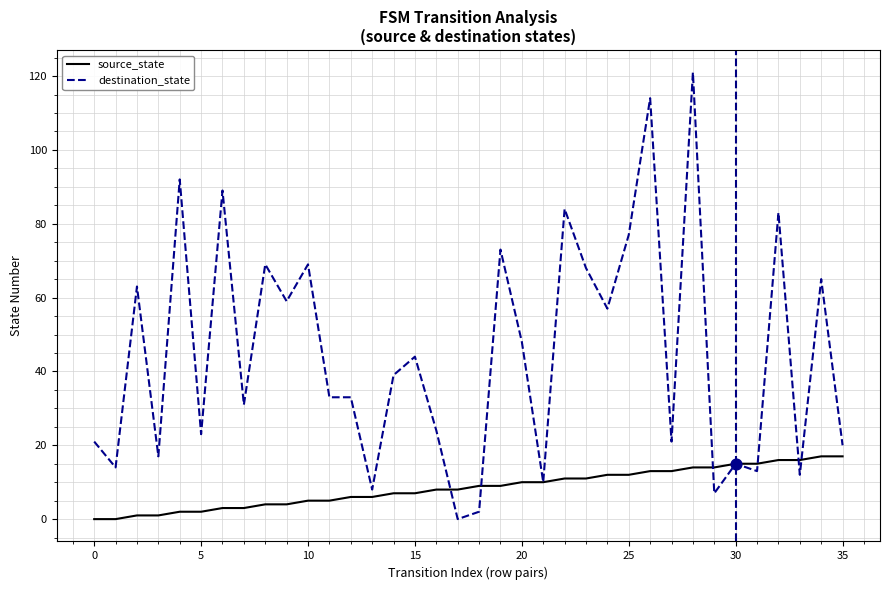

Which series has the widest spread of values?

destination_state